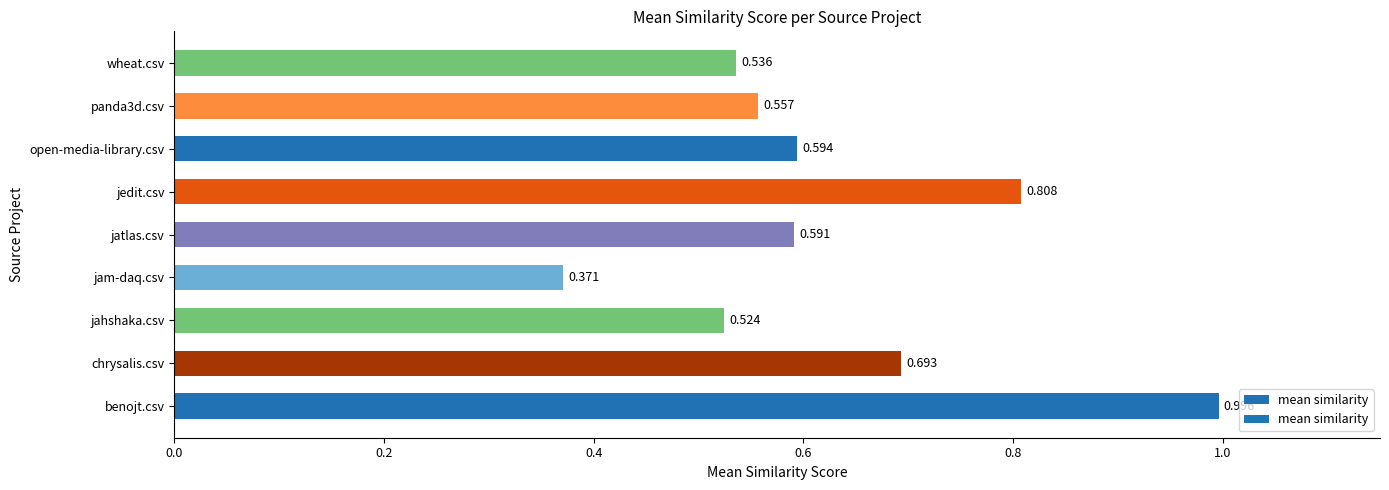

At which category does the chart reach its minimum across all series?

jam-daq.csv